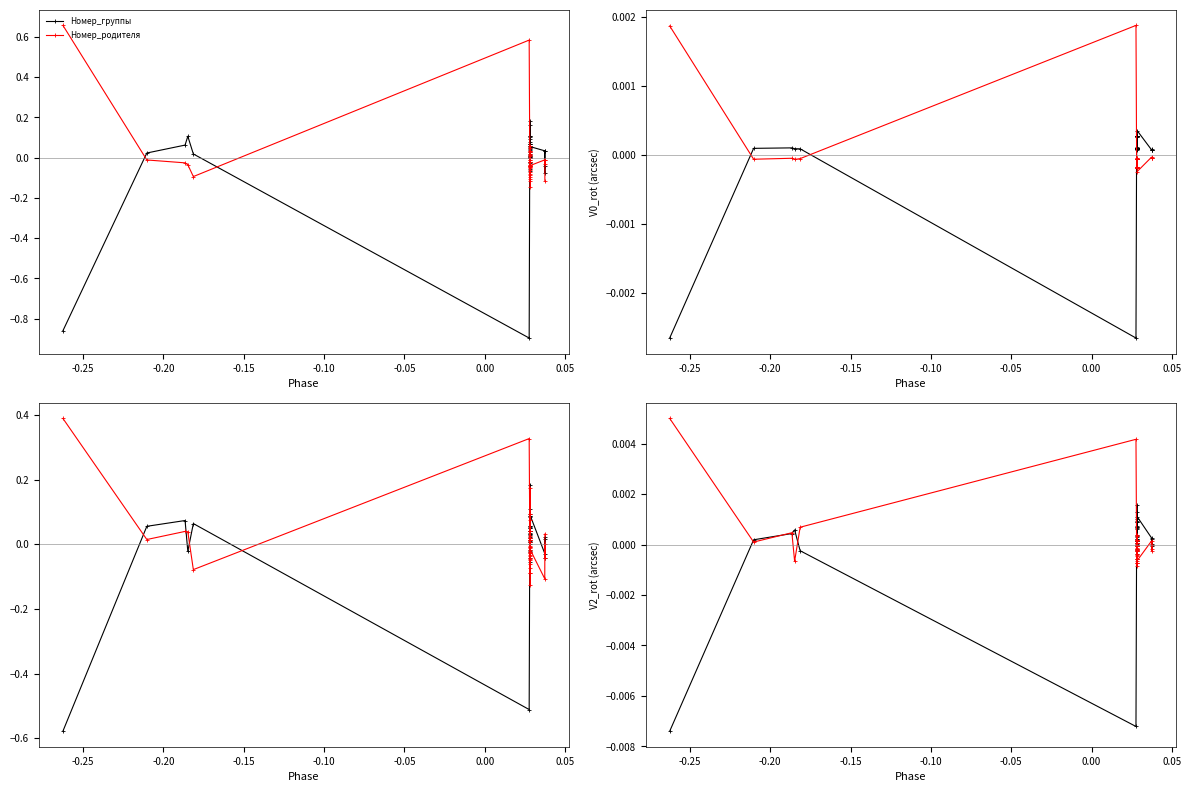

How many interior local peaks does the Номер_родителя series have?

13